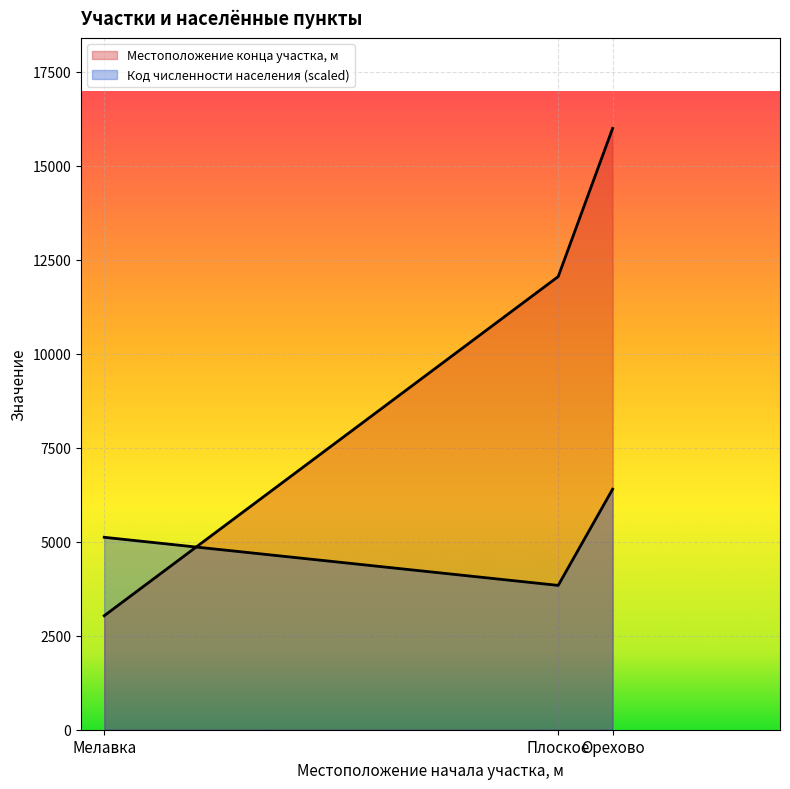

True or false: Код численности населения has a value of 6396.0 at Орехово.

True